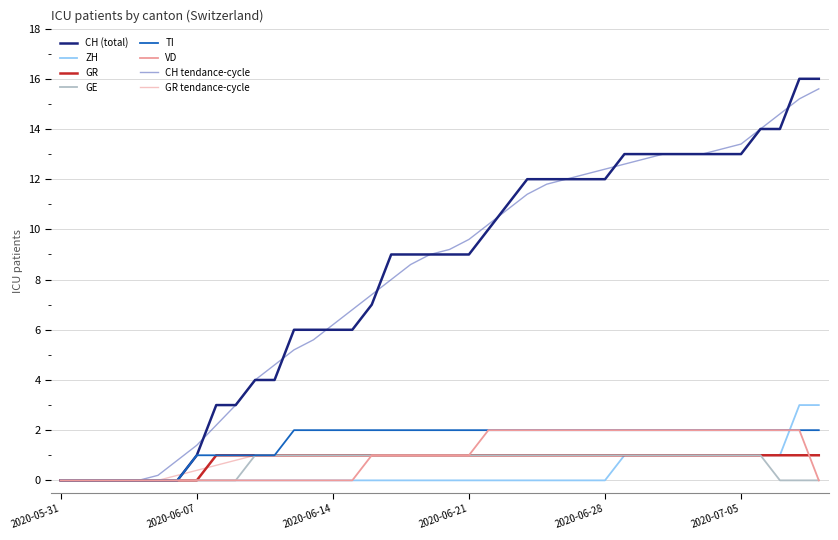

Is this an area chart (filled region under the line)?

No